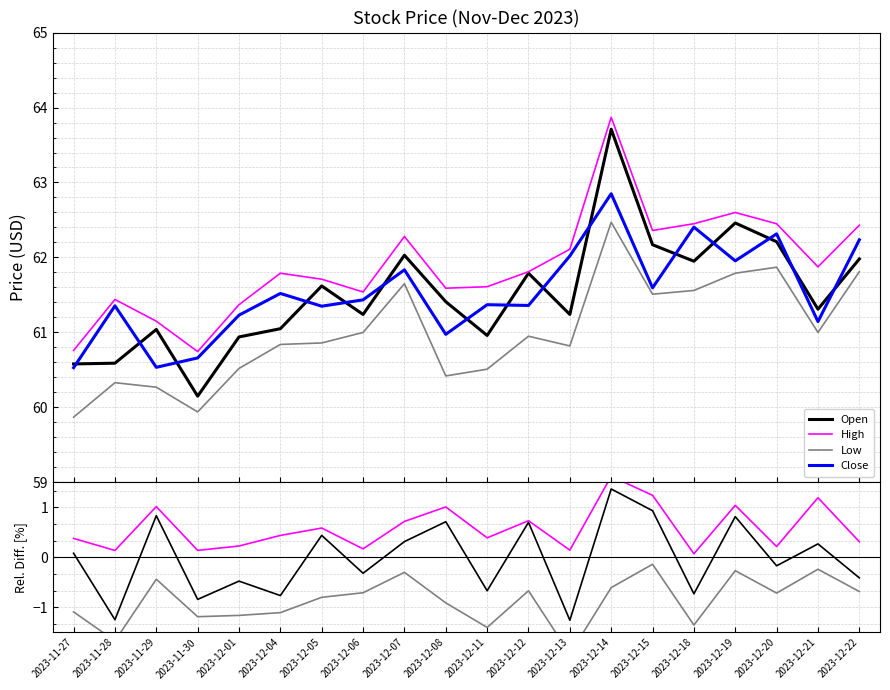

What is the minimum value for Close?

60.5